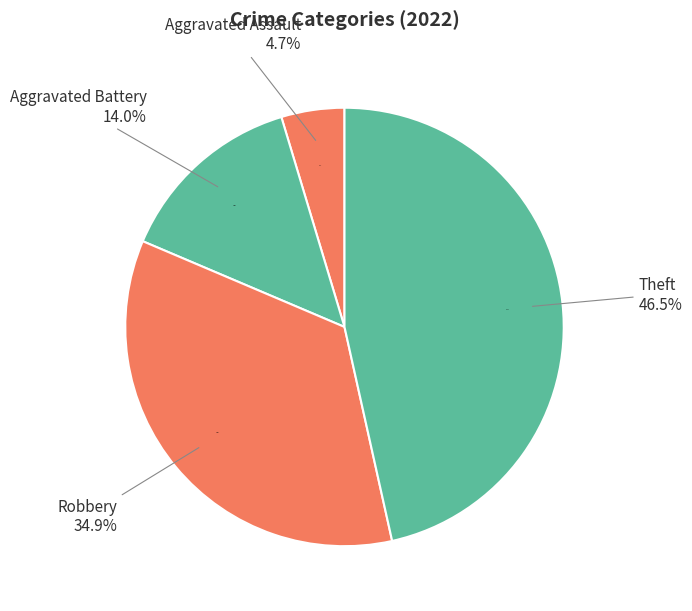

To the nearest percent, what portion does Aggravated Battery represent?

14%